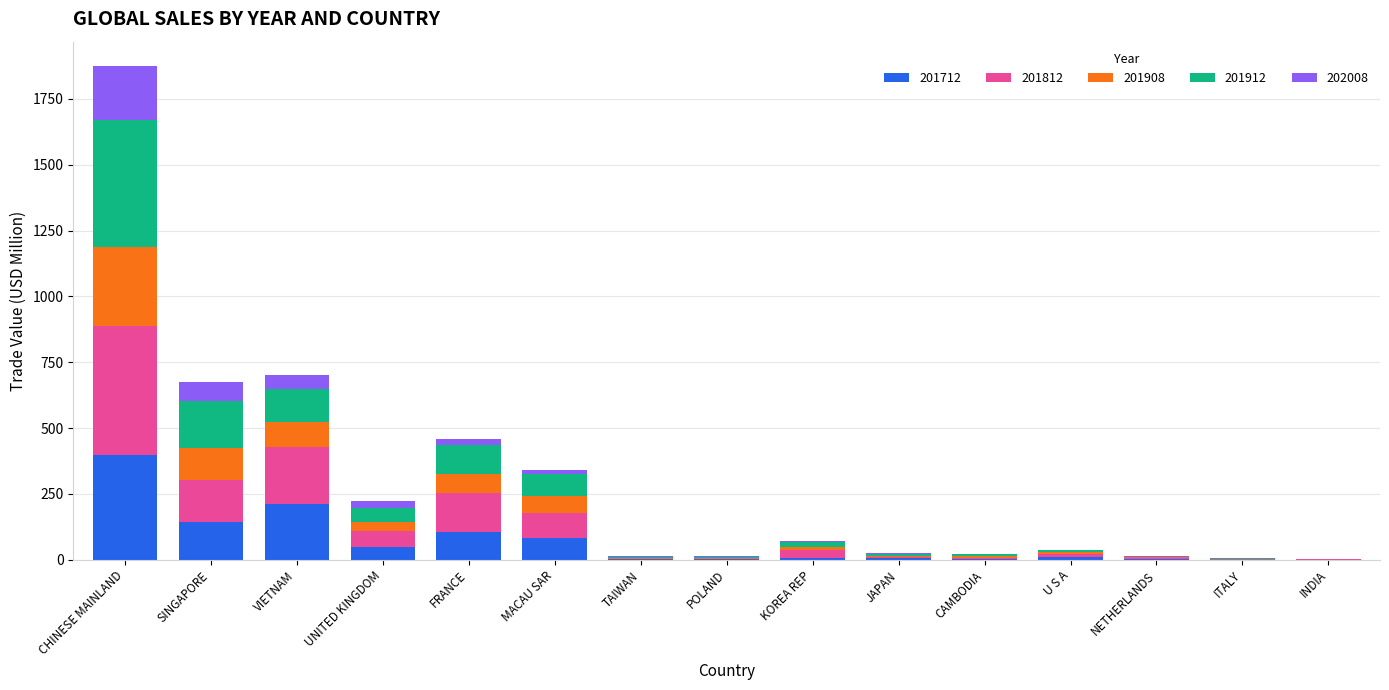

At which category is the sum across all series the highest?

CHINESE MAINLAND